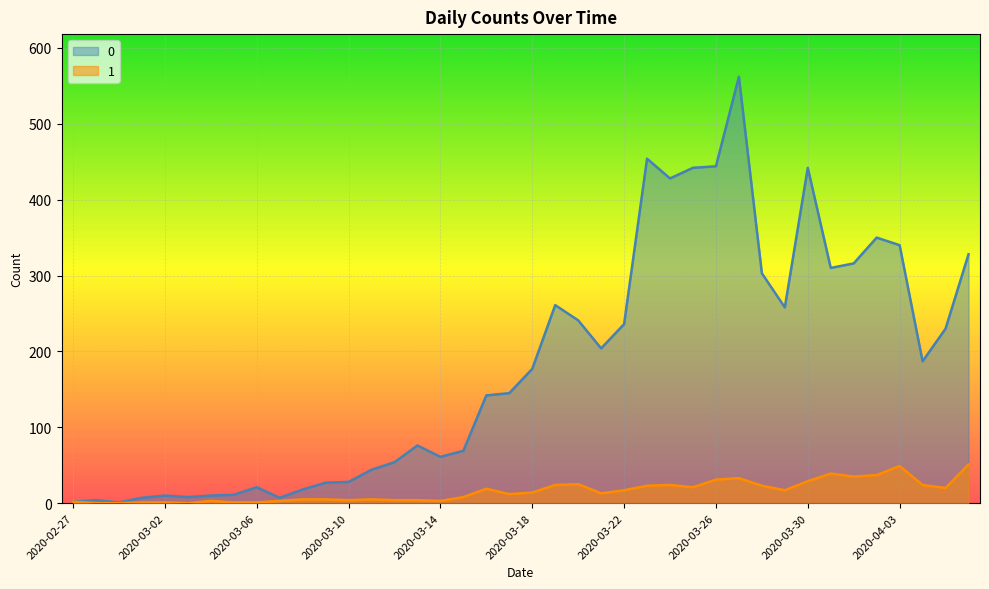

Read the 0 value at 2020-04-06, to the nearest 100.

300